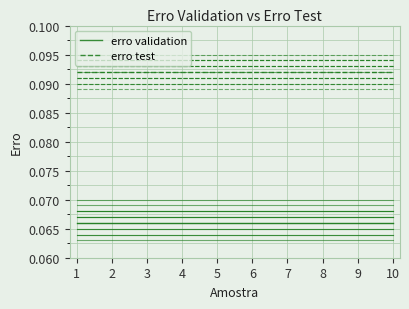

True or false: erro test and erro validation cross at least once.

False